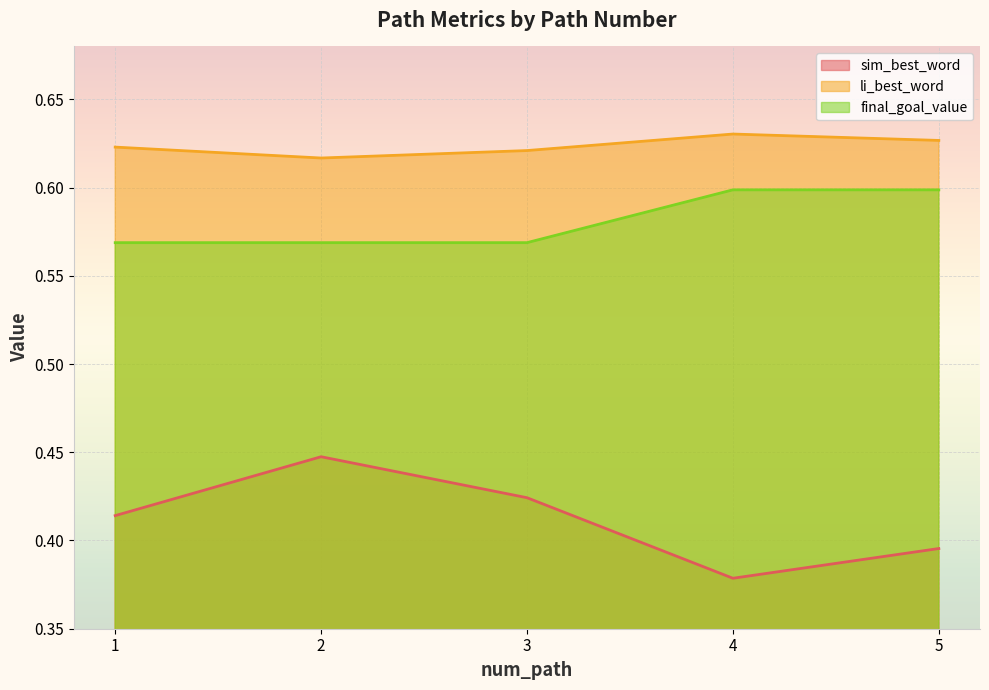

What are all the series names shown in the legend?

sim_best_word, li_best_word, final_goal_value